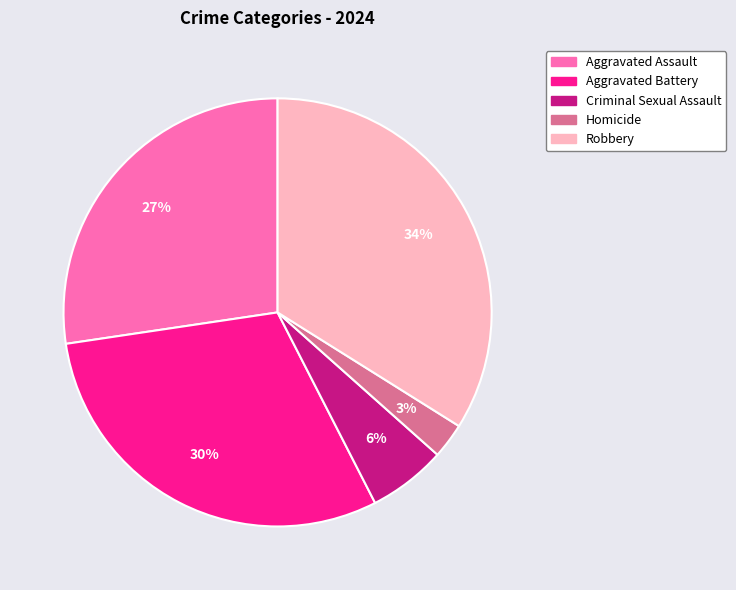

To the nearest percent, what is the difference between the Robbery and Criminal Sexual Assault slice percentages?

28%